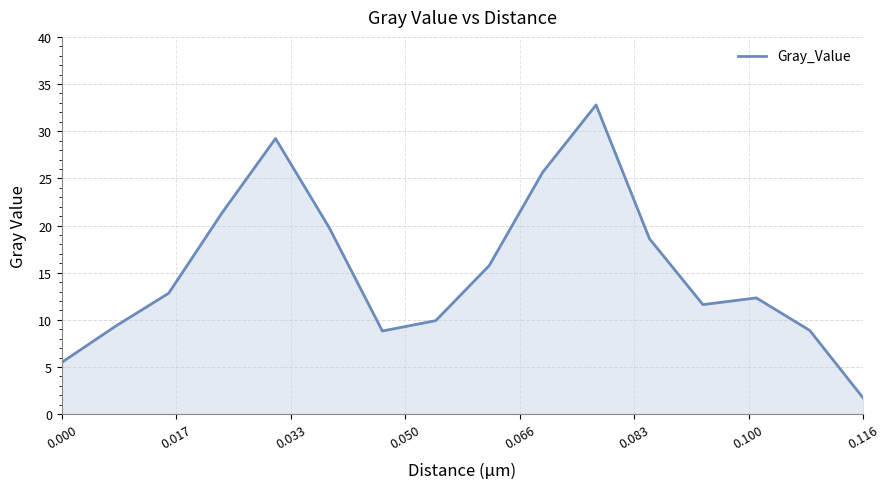

How many interior local valleys (lower than both neighbors) does the data have?

2